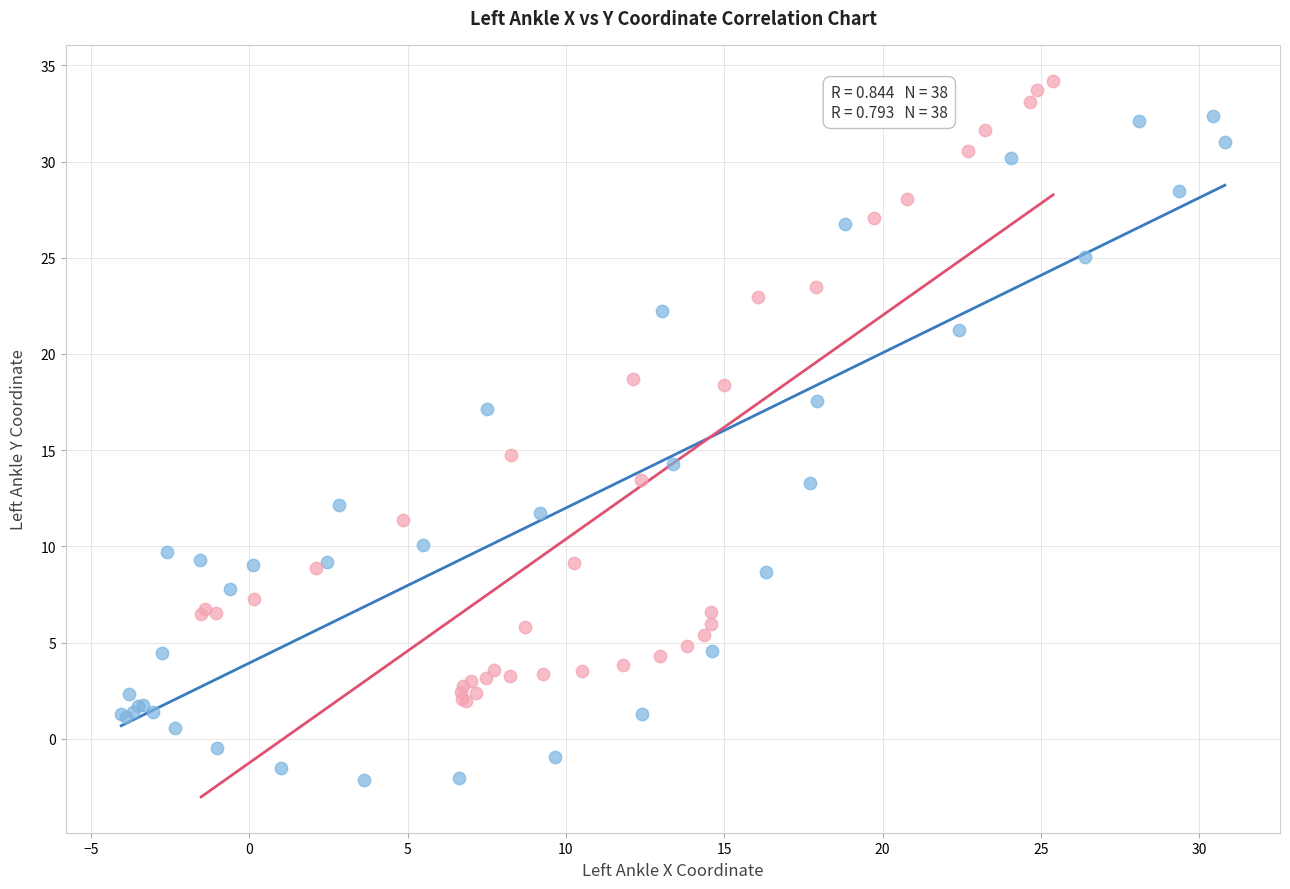

What are all the series names shown in the legend?

Left Ankle (Set 1), Left Ankle (Set 2)